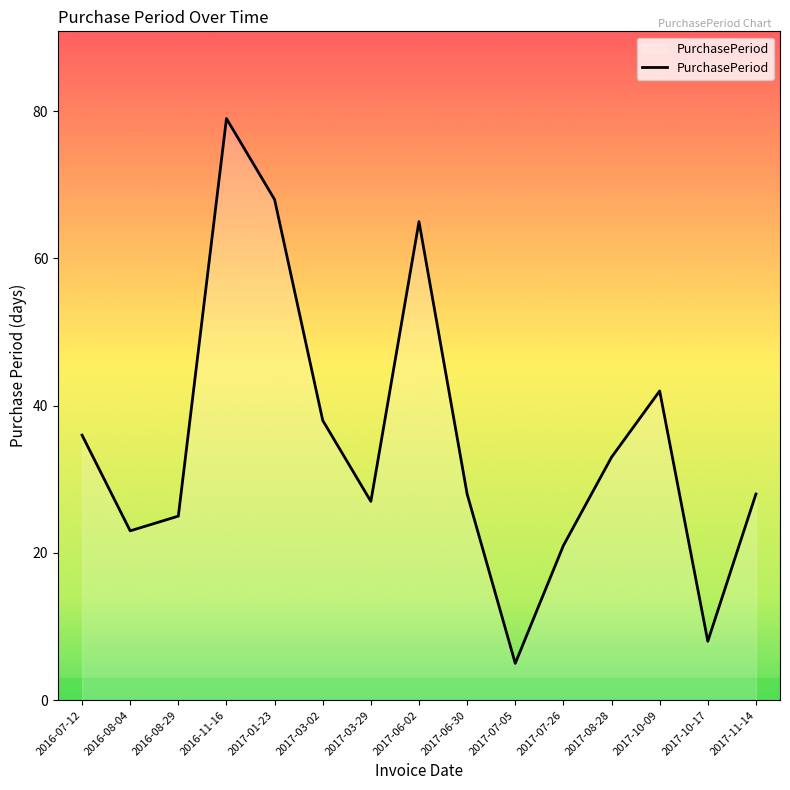

What is the ratio of the value at 2017-10-09 to the value at 2017-06-02?

0.6